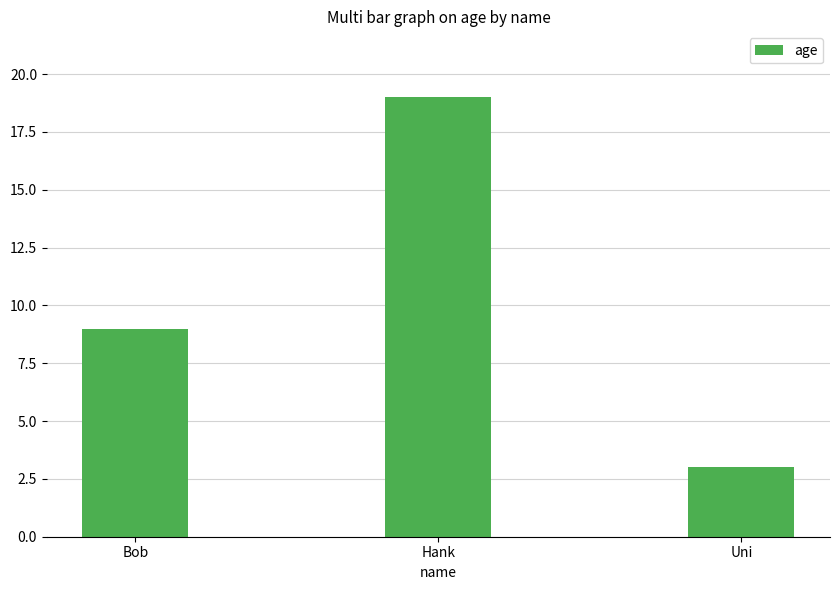

What is the minimum value shown in the chart?

3